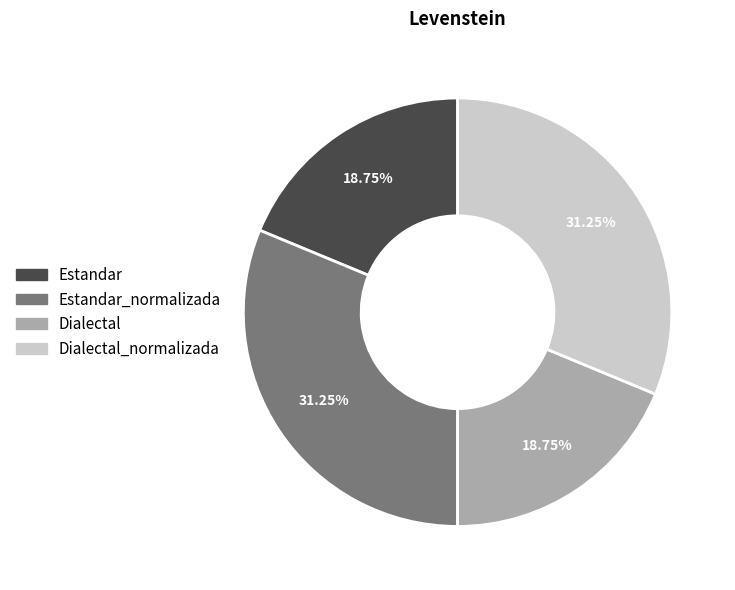

Approximately how many times larger is the value at Estandar_normalizada compared to Dialectal_normalizada?

1.0